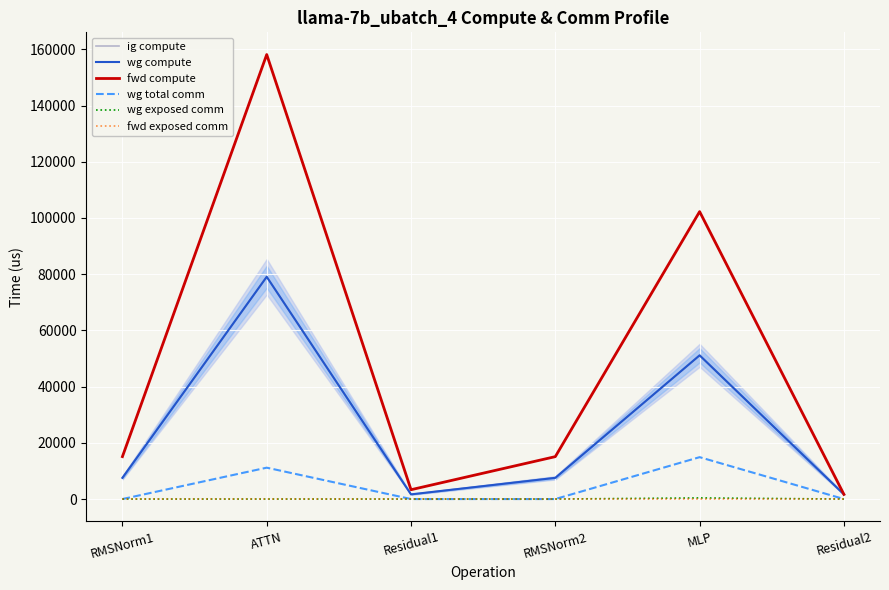

List the labels in order of ig compute value, largest first.

ATTN, MLP, RMSNorm1, RMSNorm2, Residual1, Residual2